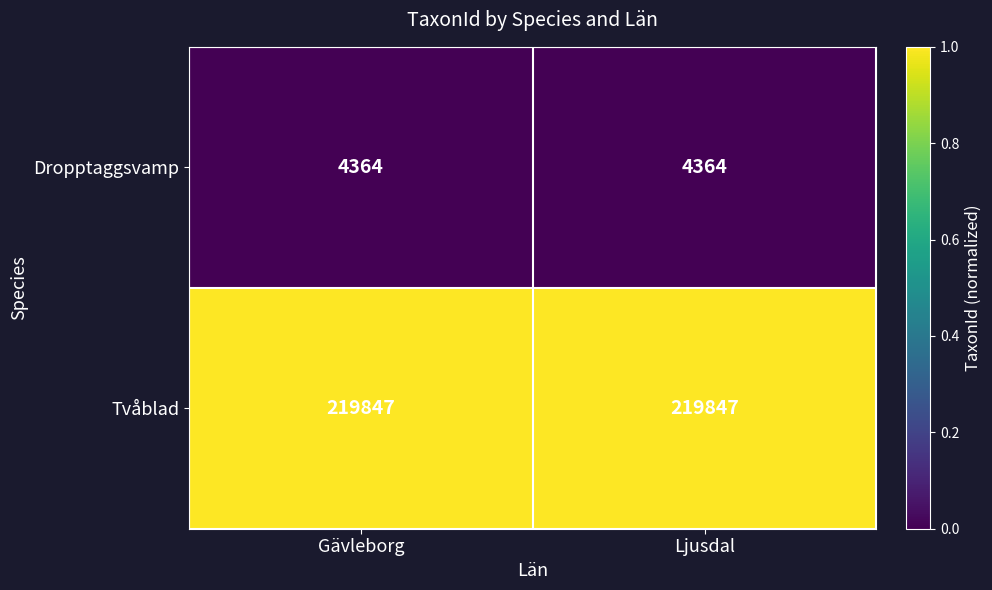

What is the sum of the Tvåblad values at Ljusdal and Gävleborg?

439694